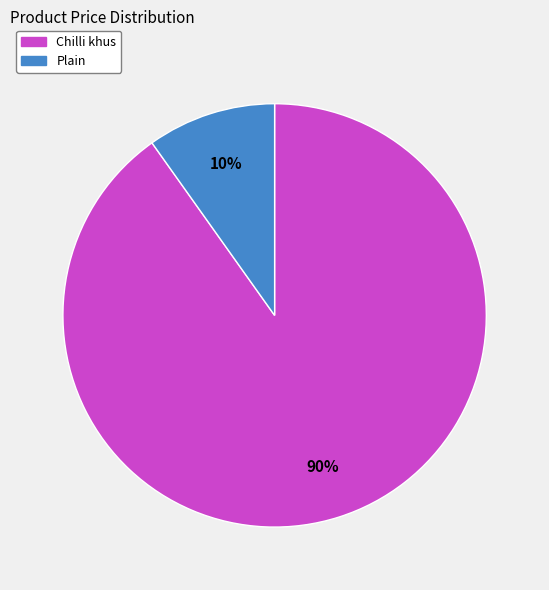

Rank the categories by value from highest to lowest.

Chilli khus, Plain